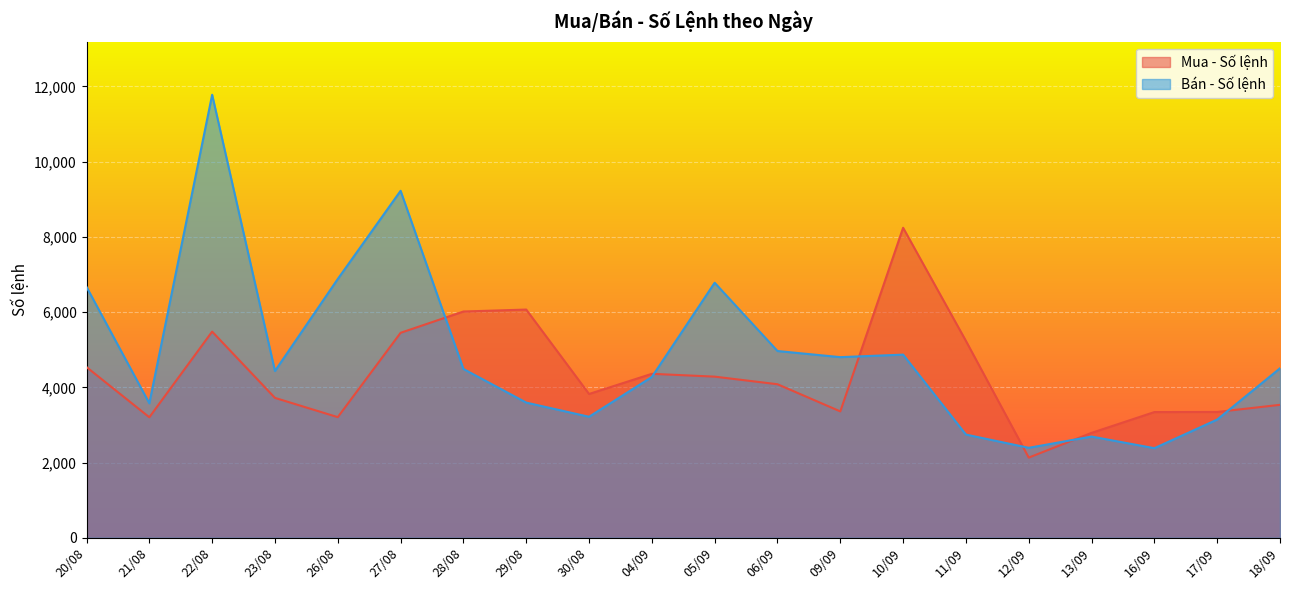

Which series changed the most between 23/08 and 11/09?

Bán - Số lệnh